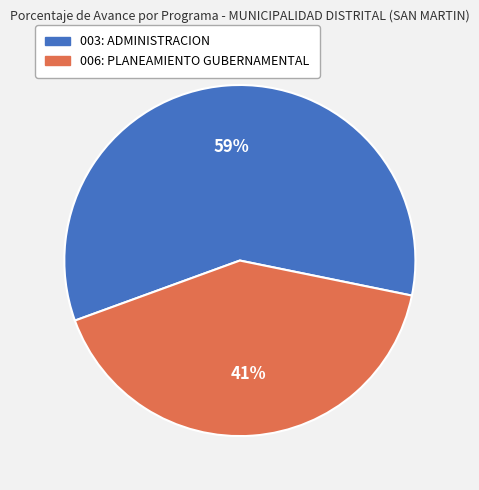

True or false: 003: ADMINISTRACION accounts for 66% of the total.

False